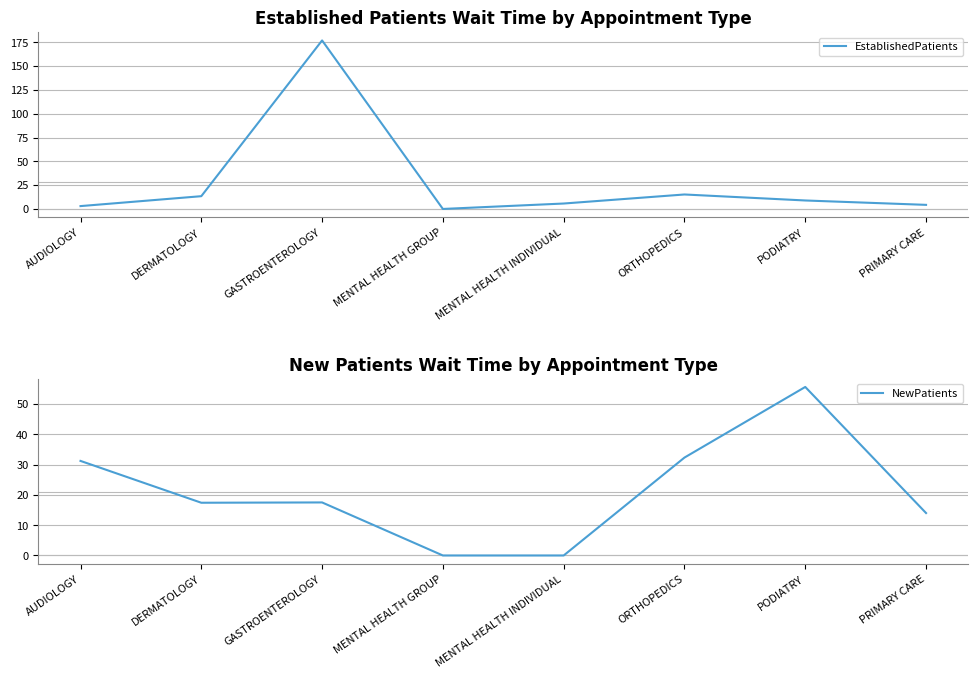

True or false: EstablishedPatients has more than 2 interior local peaks.

False